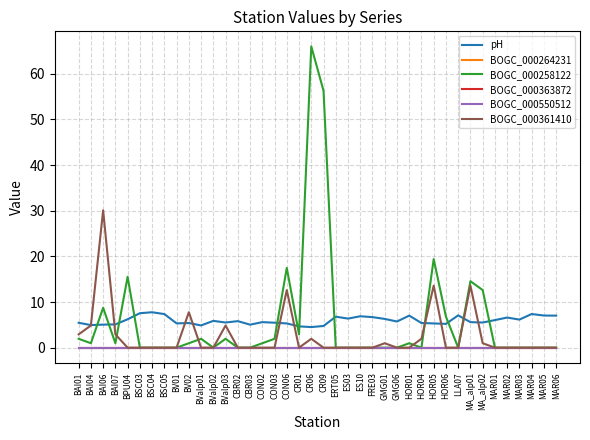

What is the difference between the second highest and minimum values in the pH series?

3.0